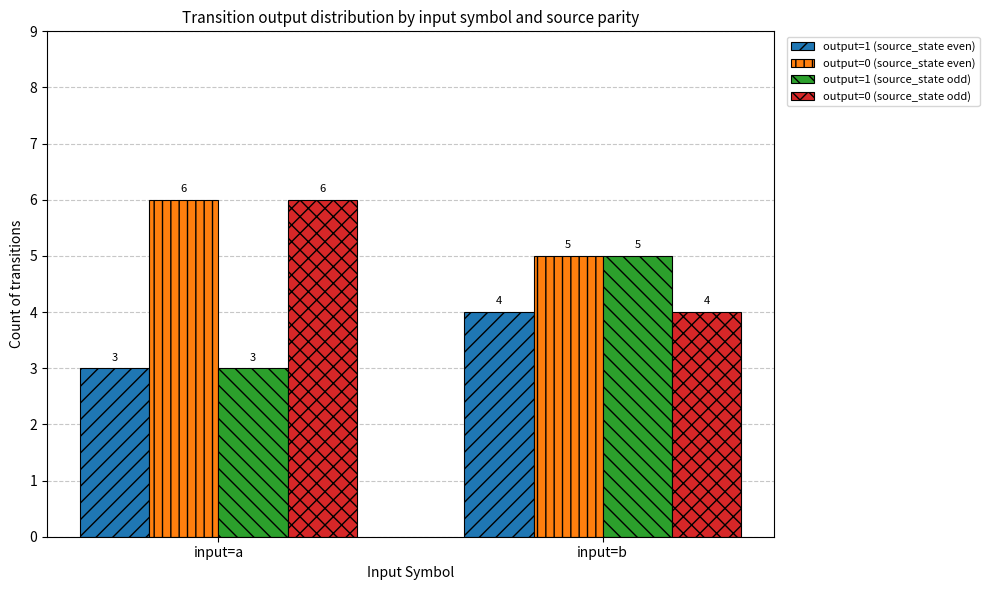

How many output=0 (source_state odd) values are between 4 and 6?

2